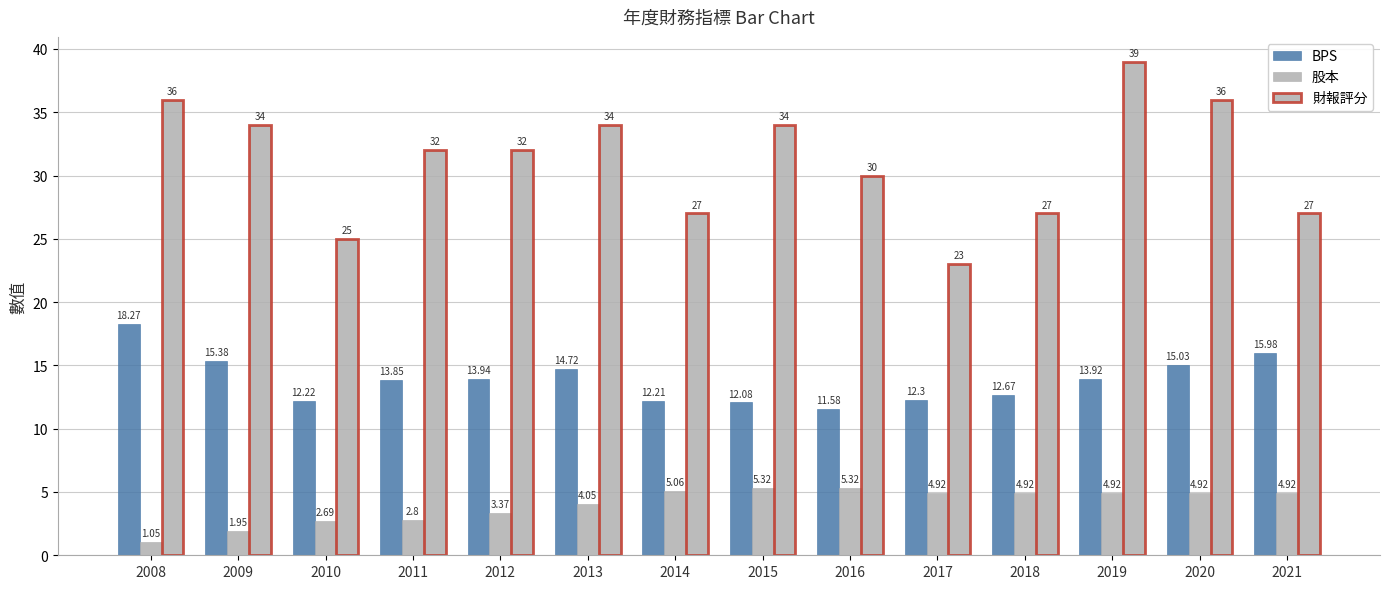

Which category has the lowest value across all series?

2008